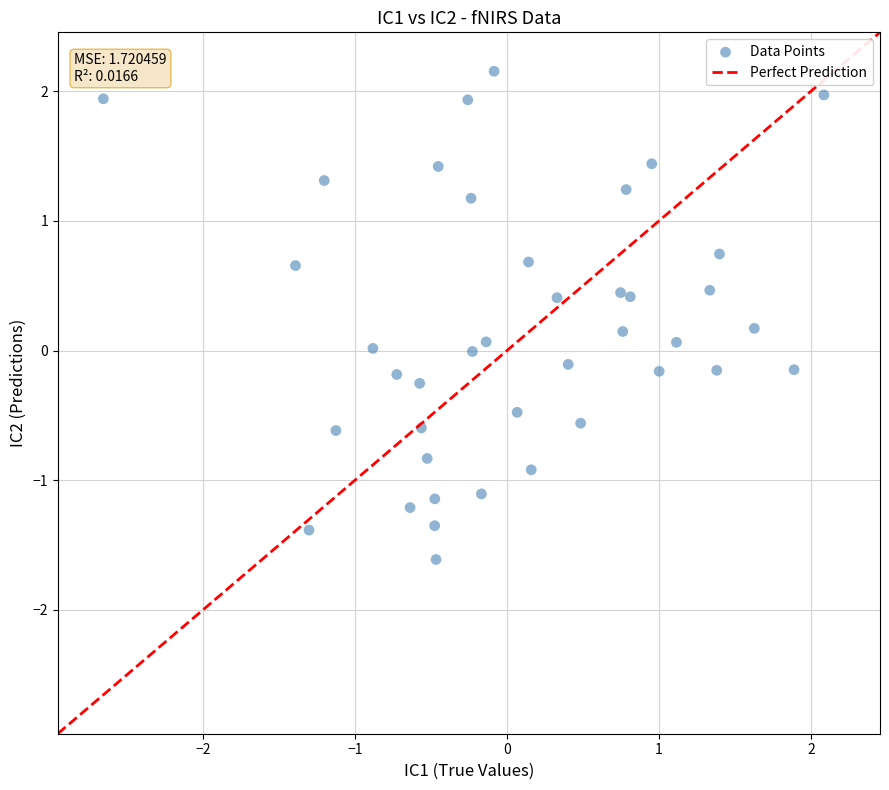

What is the range of Y values (max minus min)?

3.8